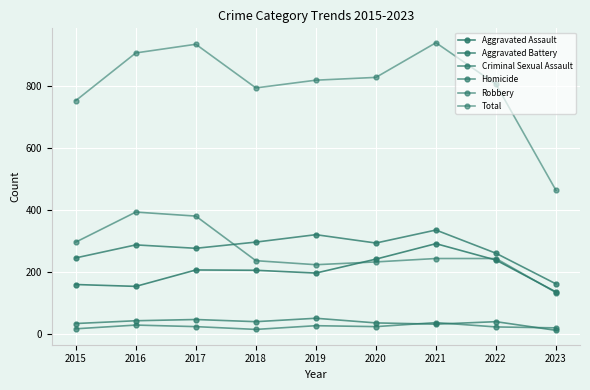

At which category does Aggravated Battery reach its first local peak?

2016